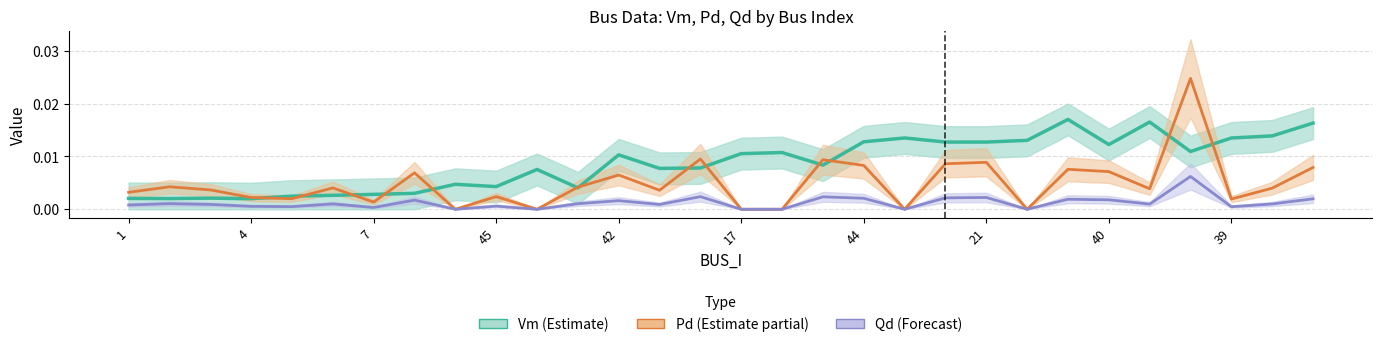

Does the chart have visible grid lines?

Yes